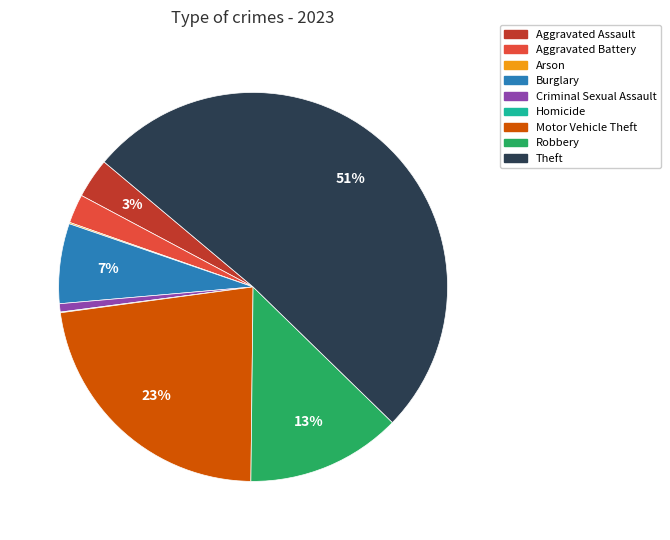

Is the sum of Aggravated Battery and Criminal Sexual Assault greater than half?

No